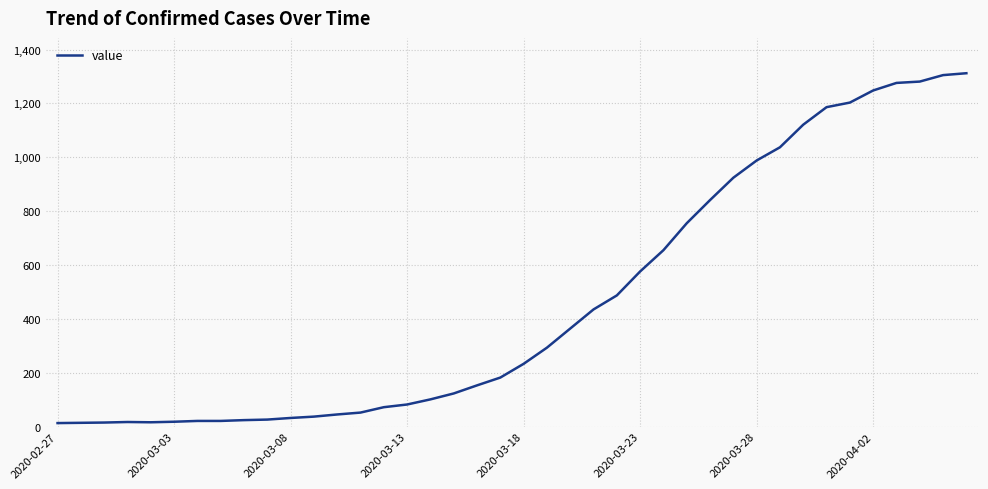

What is the greatest value displayed?

1312